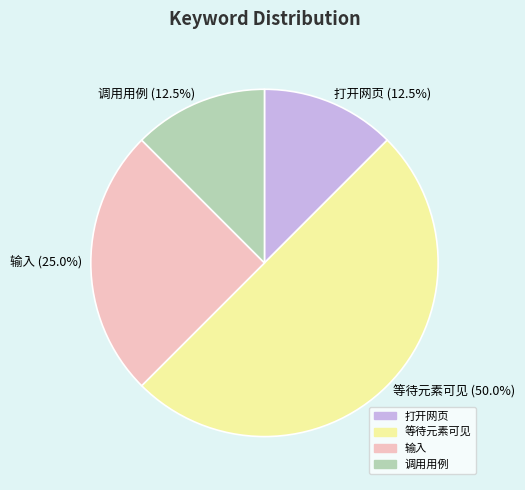

Which category has the biggest portion of the pie?

等待元素可见